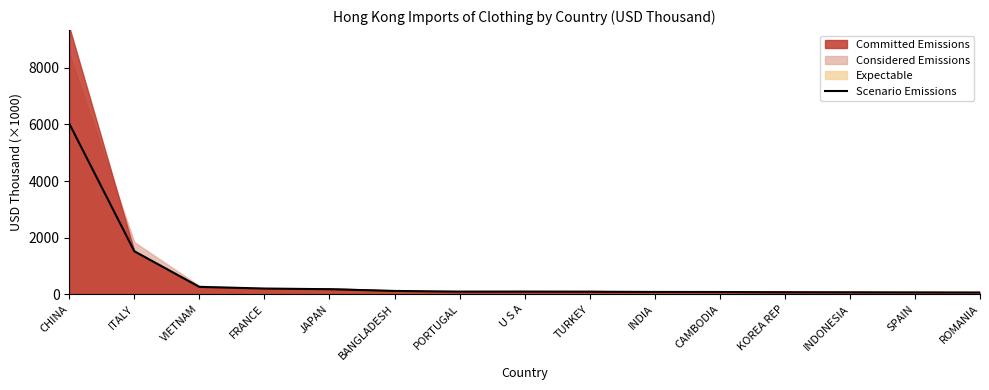

Reading left to right, what are all the values shown in this chart?

CHINA=6027.7	ITALY=1516.9	VIETNAM=258.2	FRANCE=199.6	JAPAN=175.3	BANGLADESH=114.5	PORTUGAL=90.5	U S A=90.2	TURKEY=86.7	INDIA=79.2	CAMBODIA=77.1	KOREA REP=67.0	INDONESIA=64.5	SPAIN=63.3	ROMANIA=60.4